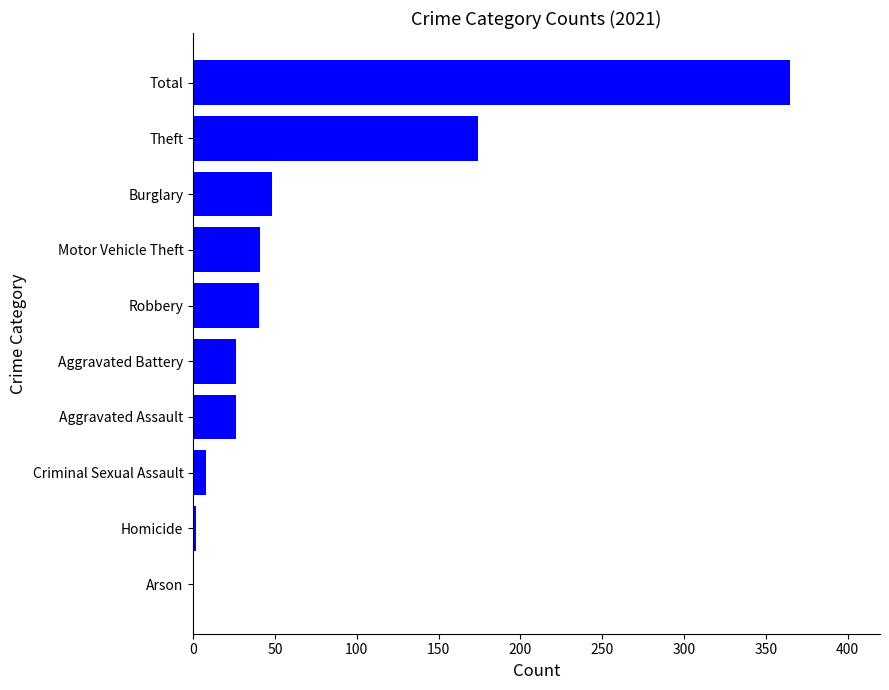

The value at Motor Vehicle Theft is 67. True or false?

False